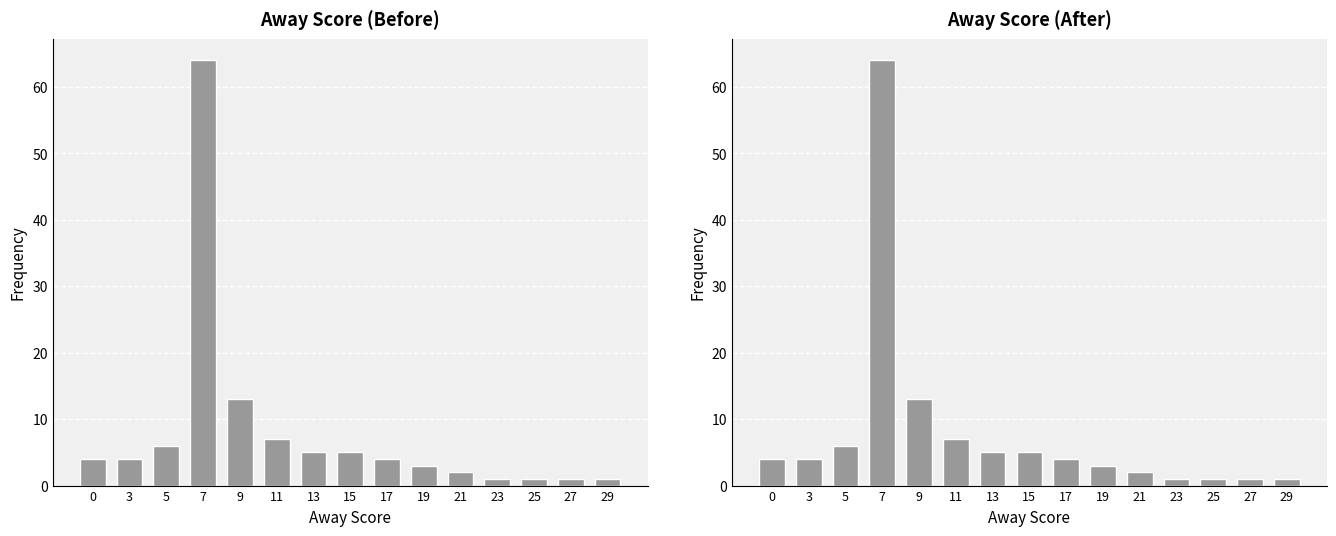

Count the number of data series in this chart.

1